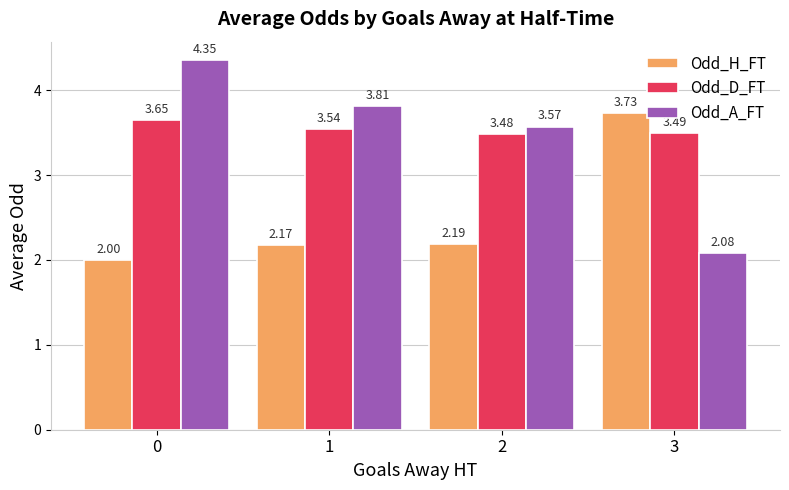

Is the value of Odd_H_FT at 2 greater than the value of Odd_D_FT at 3?

No